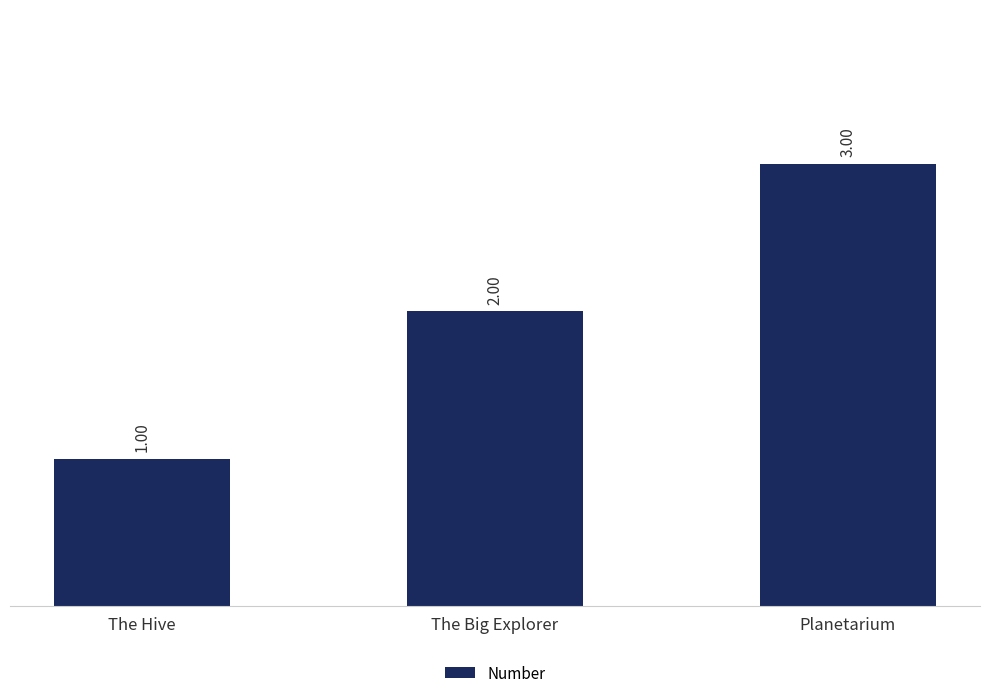

Which has a higher value, The Big Explorer or The Hive?

The Big Explorer